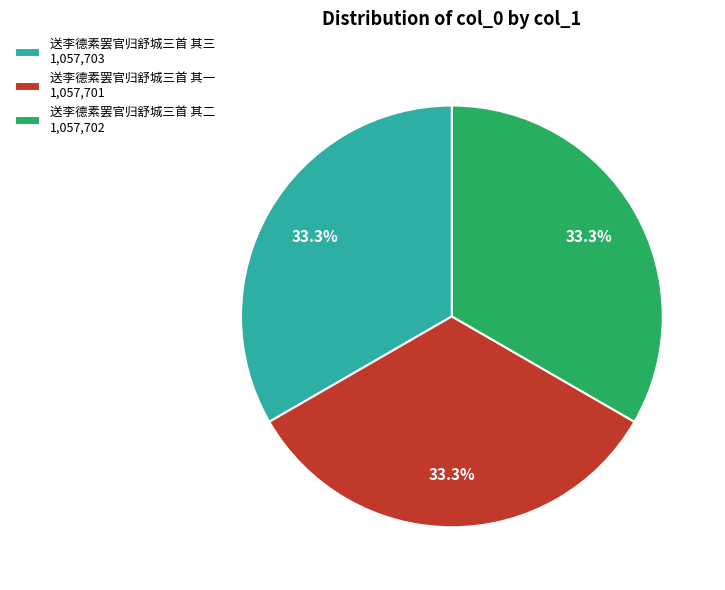

True or false: 送李德素罢官归舒城三首 其一 accounts for 33% of the total.

True